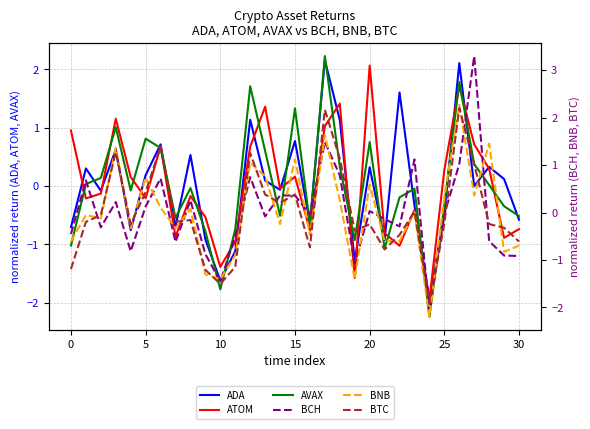

At which category does the chart reach its peak across all series?

27